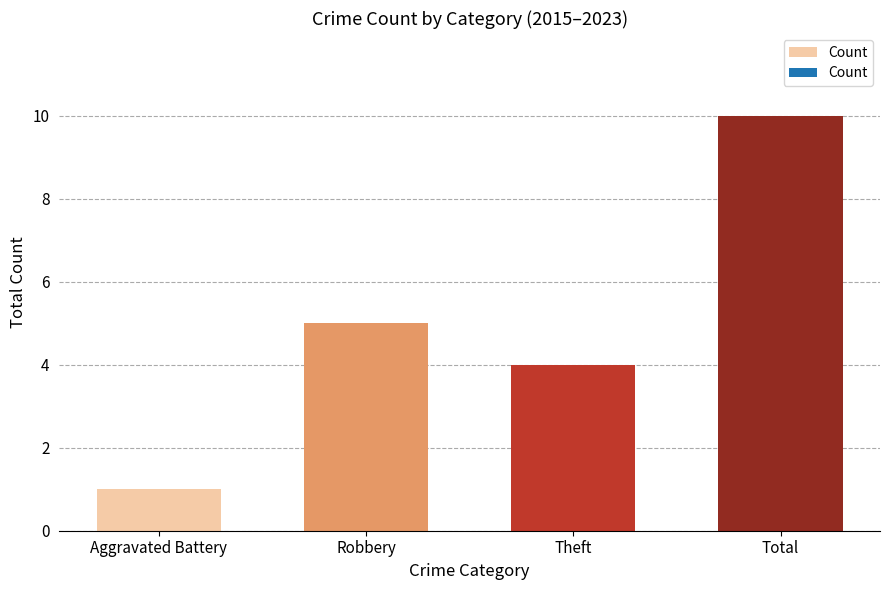

Rank the categories by value from highest to lowest.

Total, Robbery, Theft, Aggravated Battery